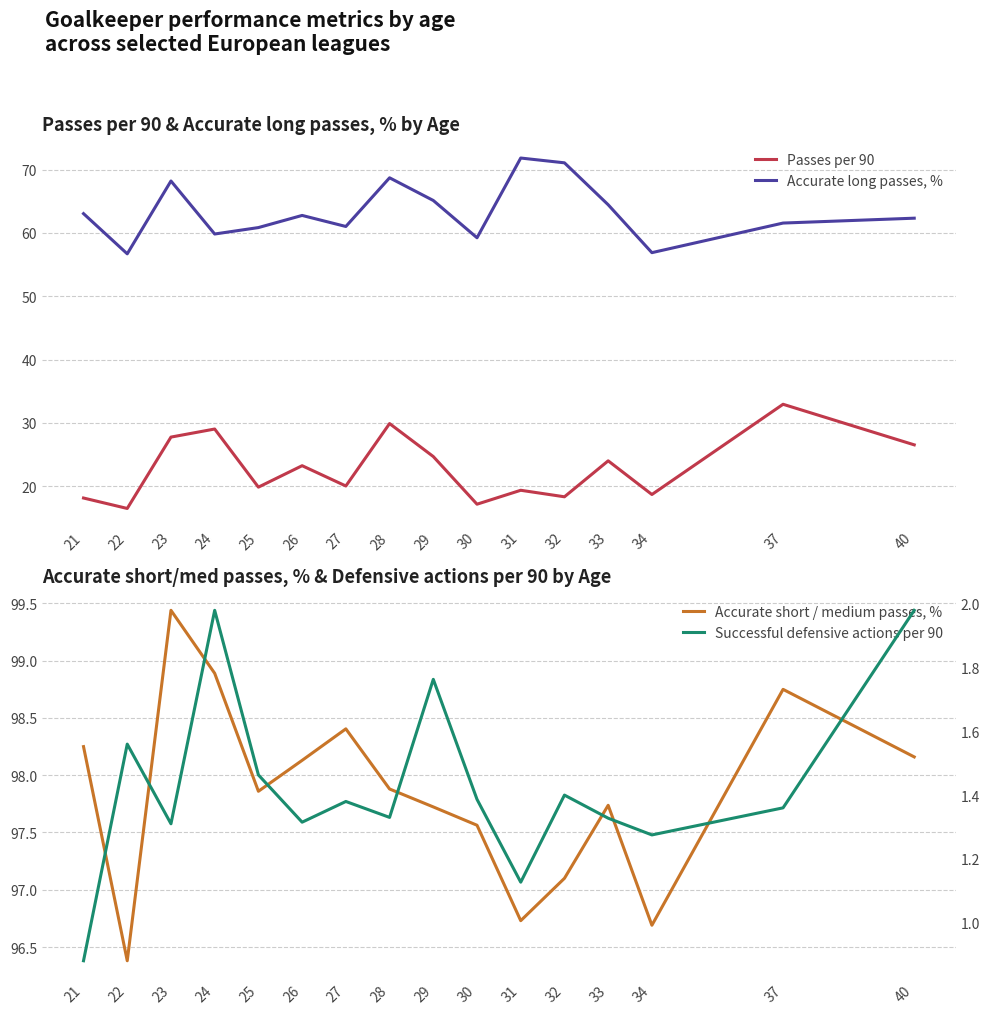

Which has a higher value, 31 or 28?

28